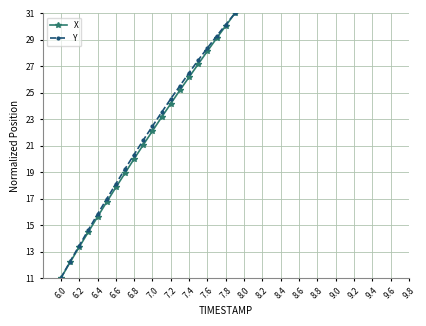

What is the value of the Y point at the 5th from the left?

15.8